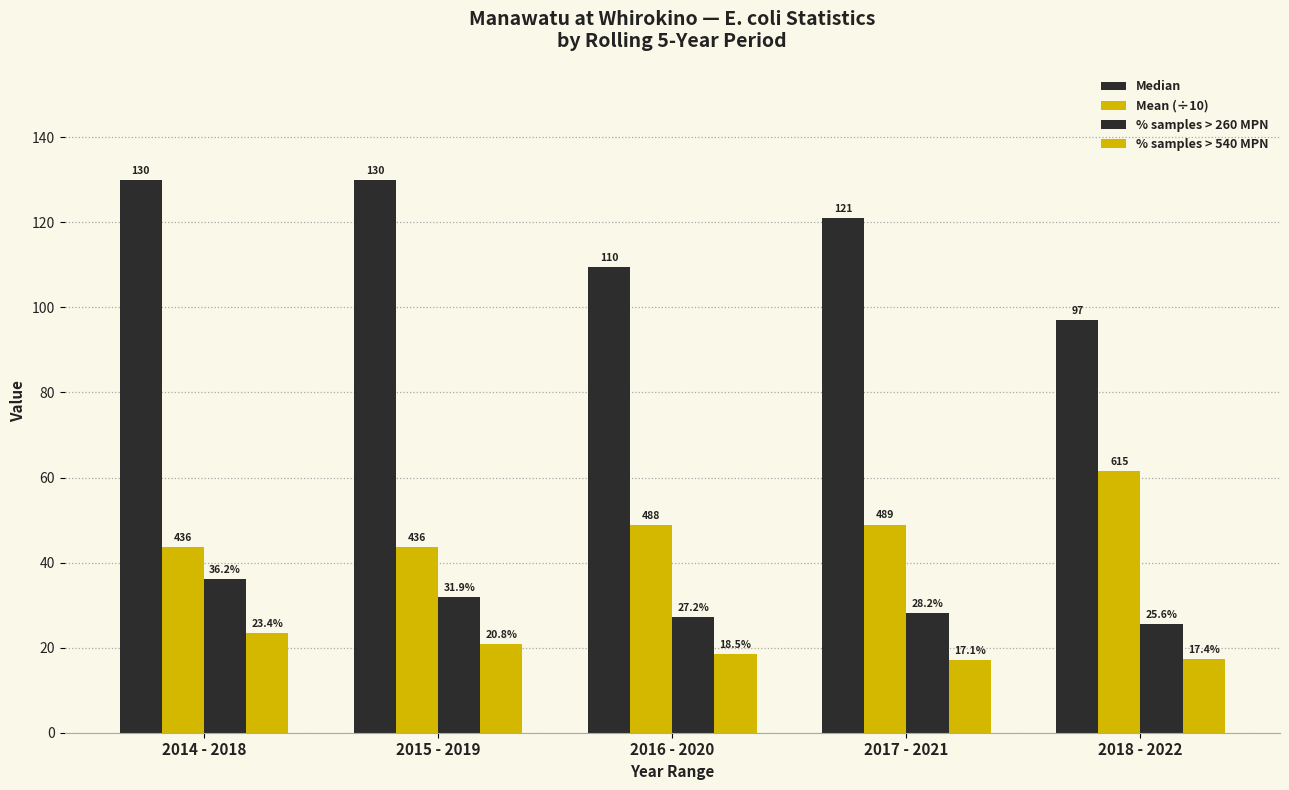

What is the greatest value displayed?

130.0